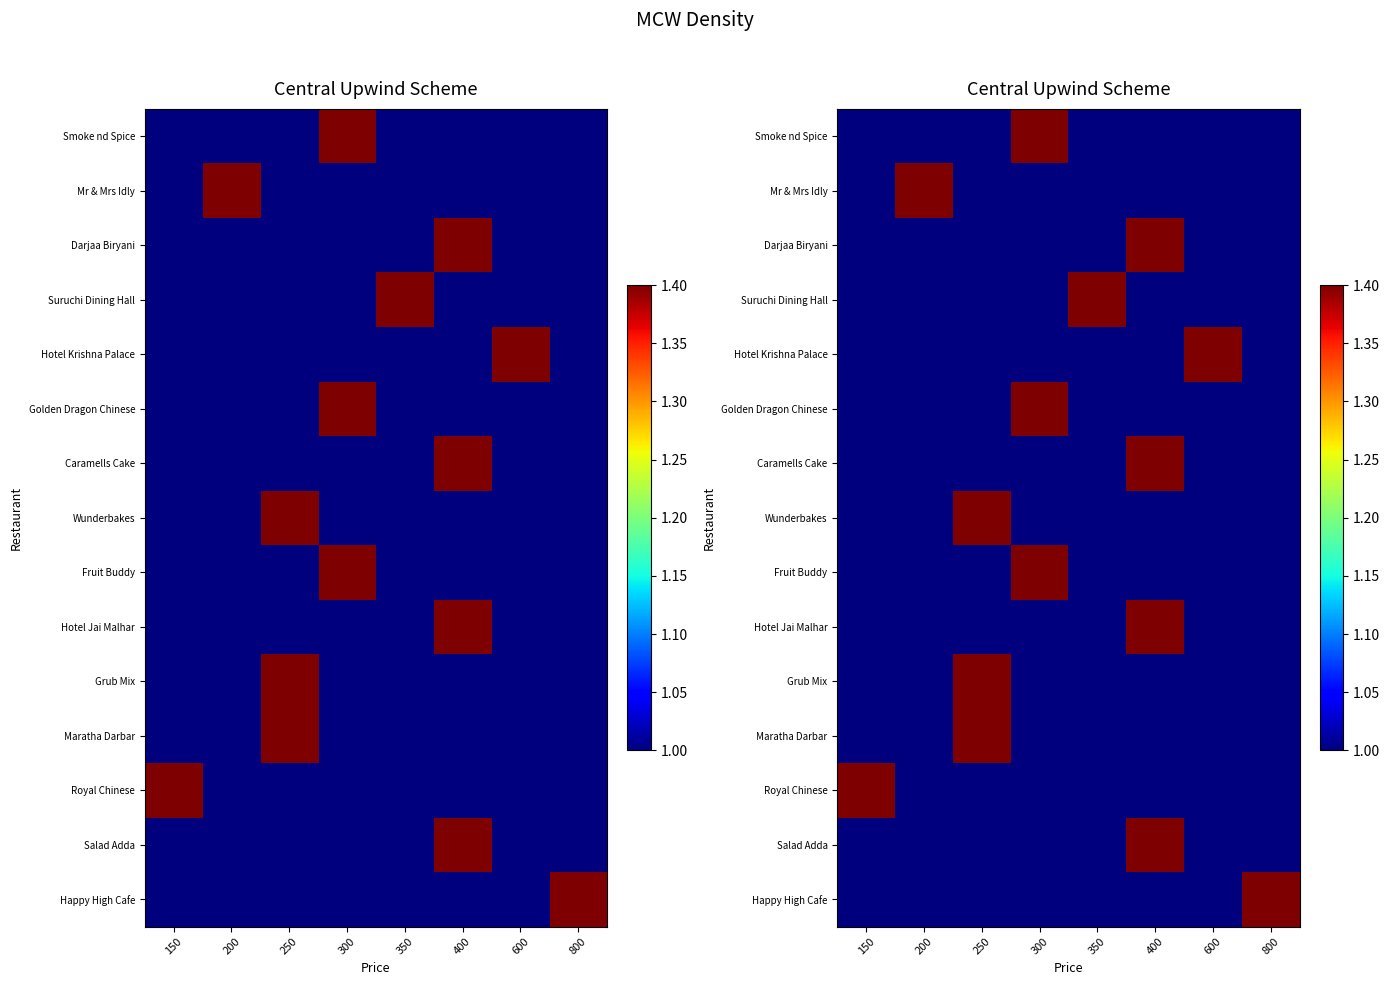

What value does the Suruchi Dining Hall series have at 350?

1.4